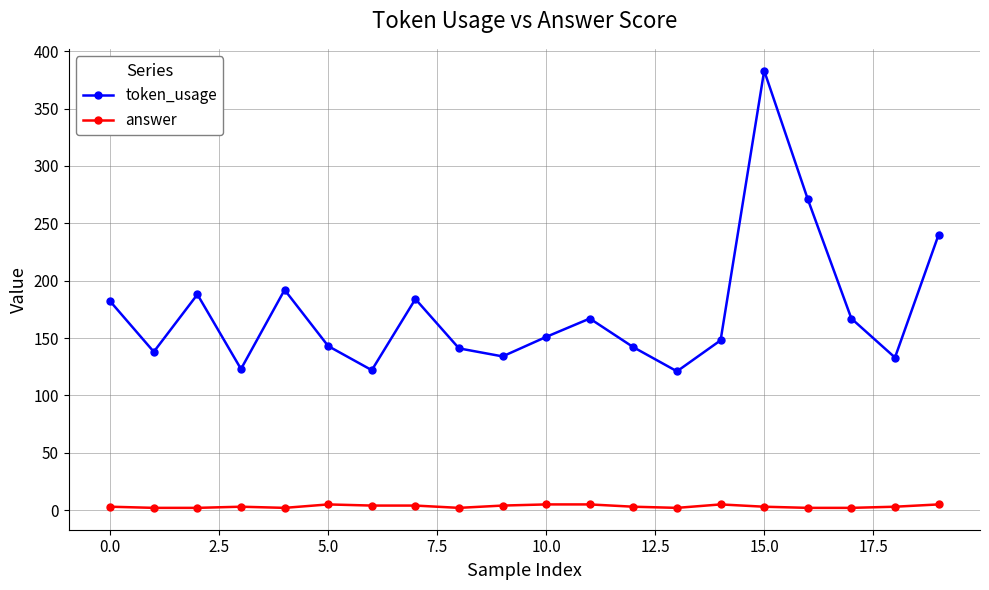

What is the average value of the token_usage series?

174